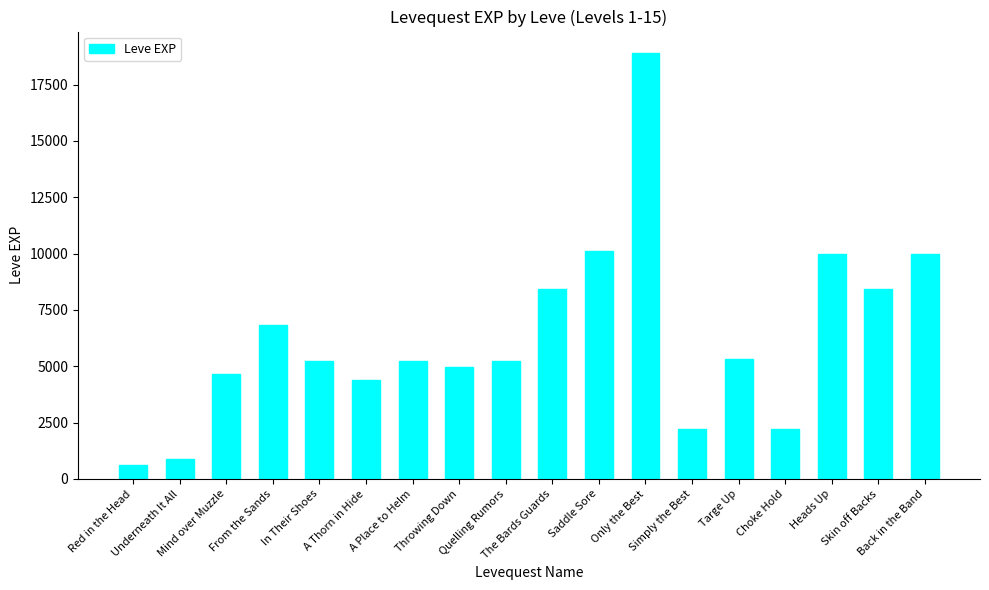

What is the smallest value displayed?

630